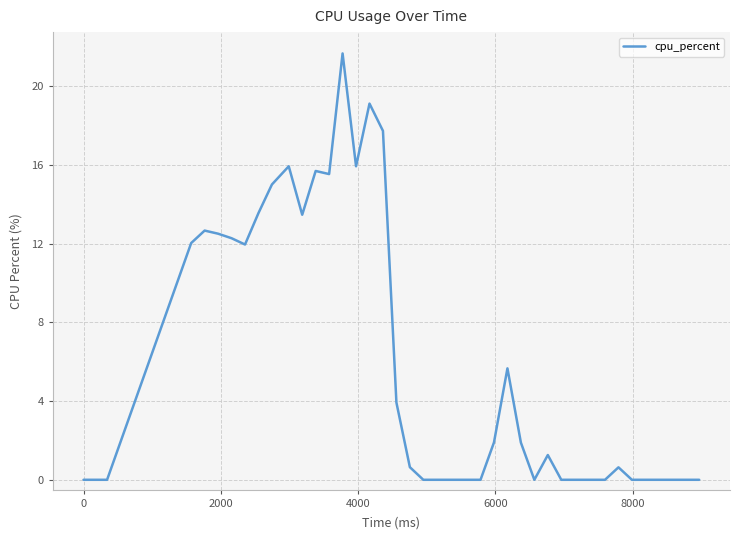

What is the greatest value displayed?

21.7